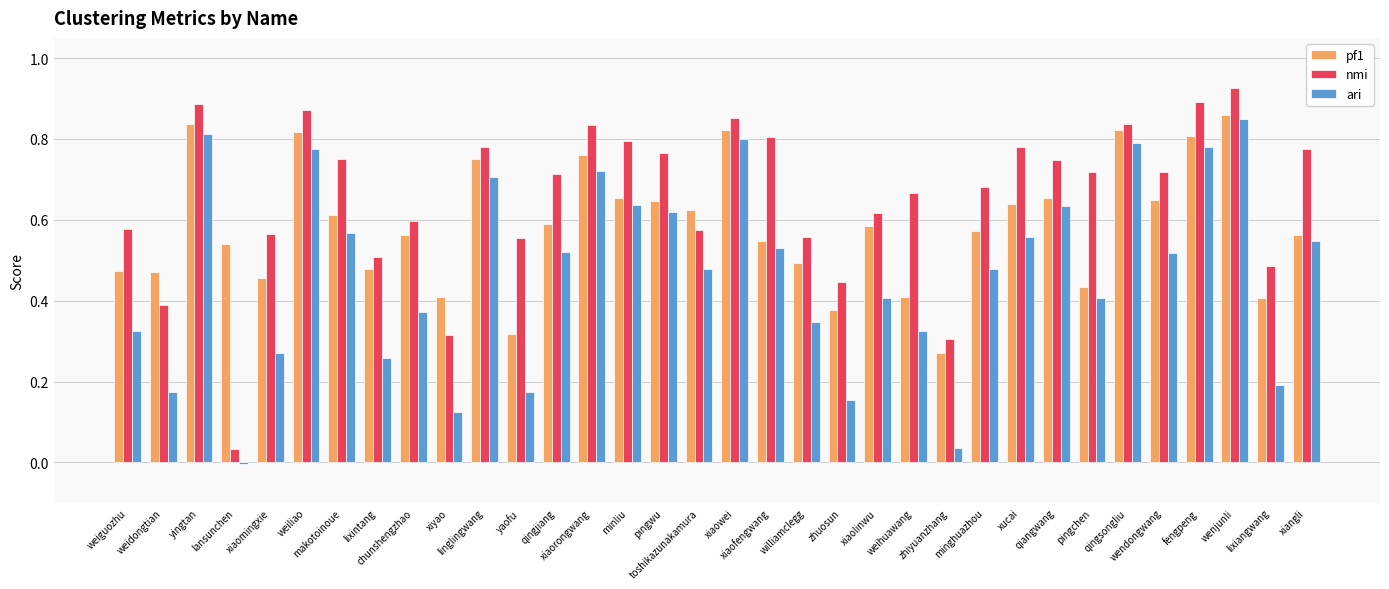

Which series has the widest spread of values?

nmi